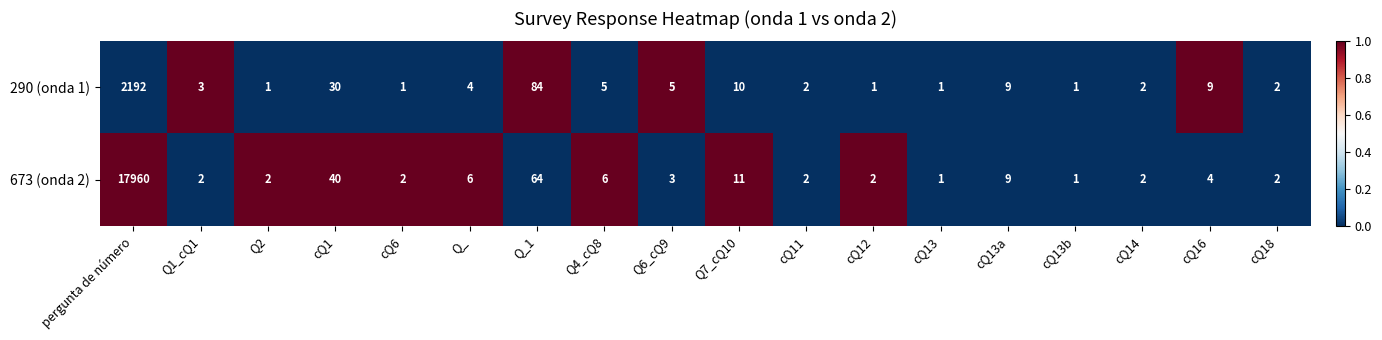

How many values in the 673 (onda 2) series are below 3?

9